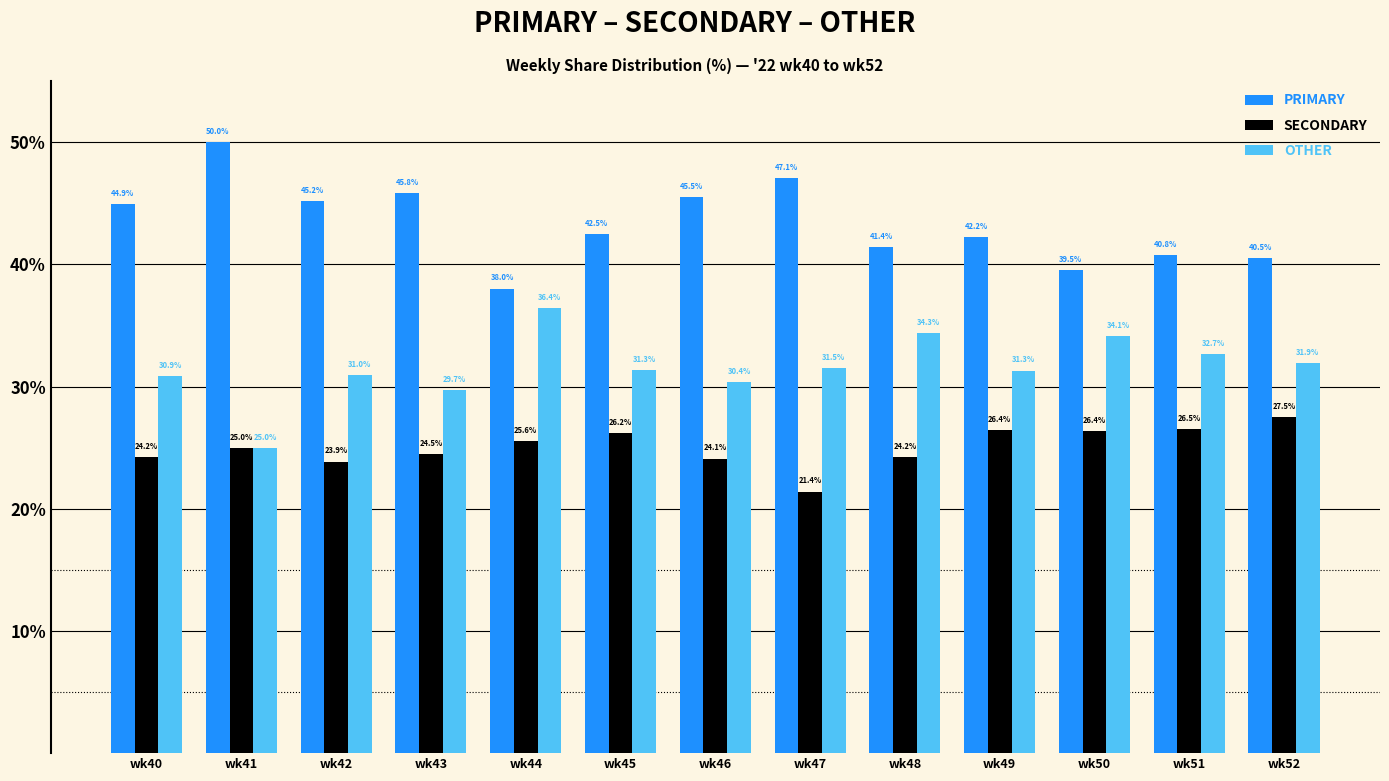

At which label is OTHER closest to 30?

wk43